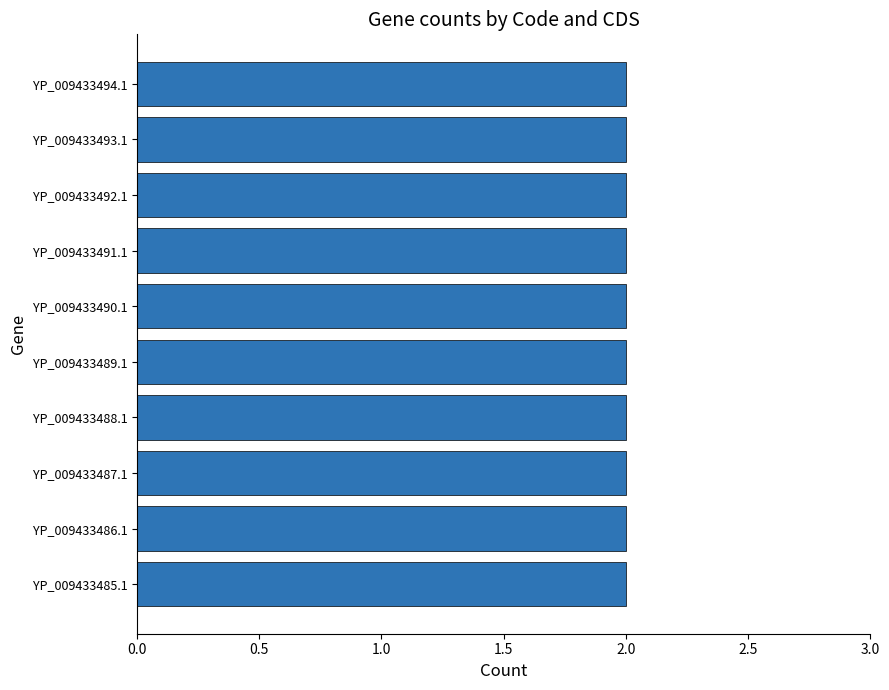

What is the greatest value displayed?

2